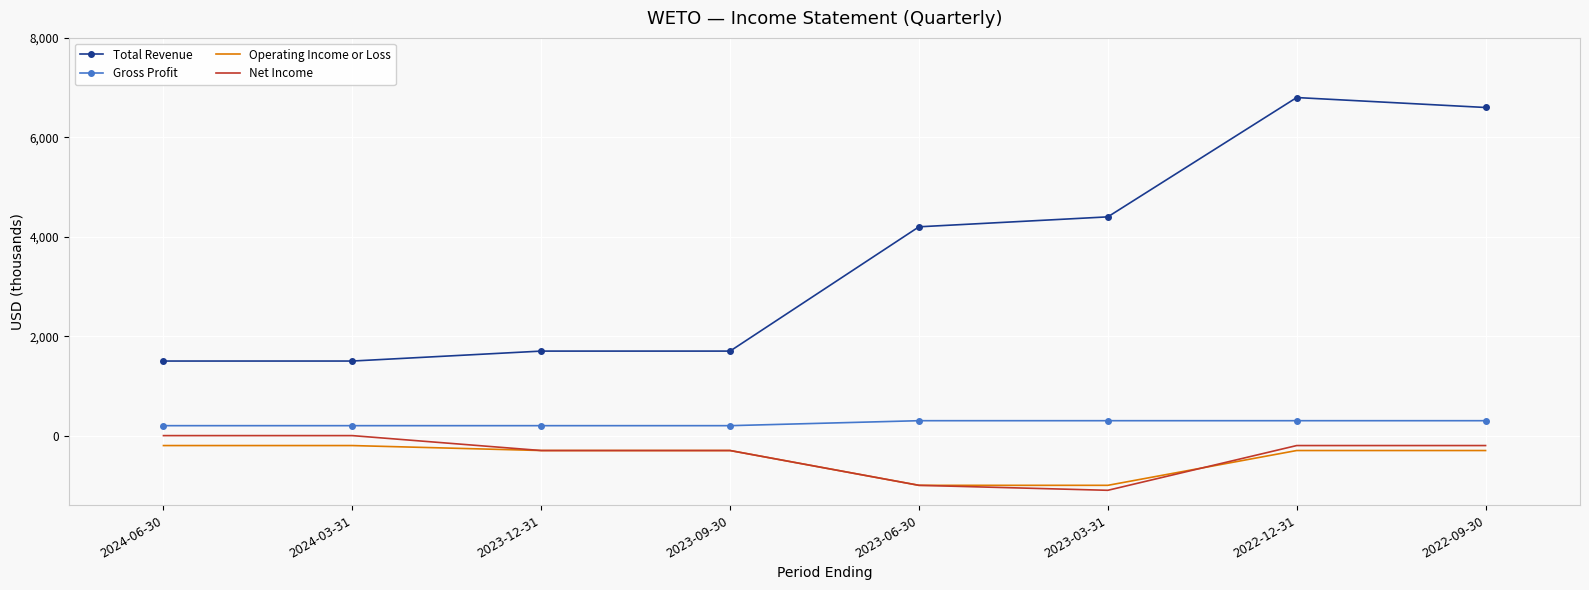

Is it true that Operating Income or Loss equals -1000 at 2023-06-30?

True